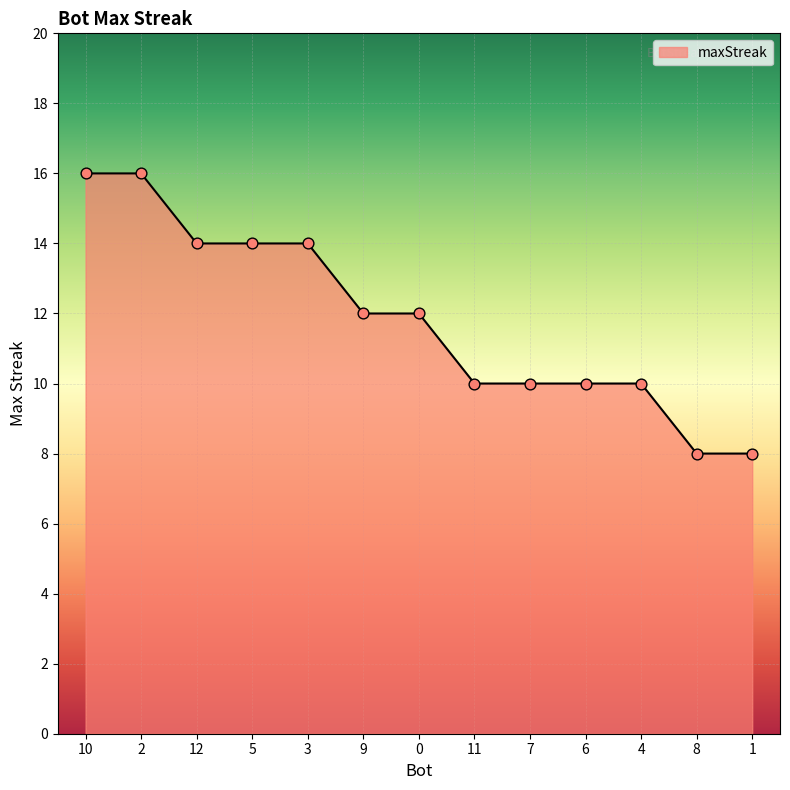

Between 2 and 1, which is larger?

2